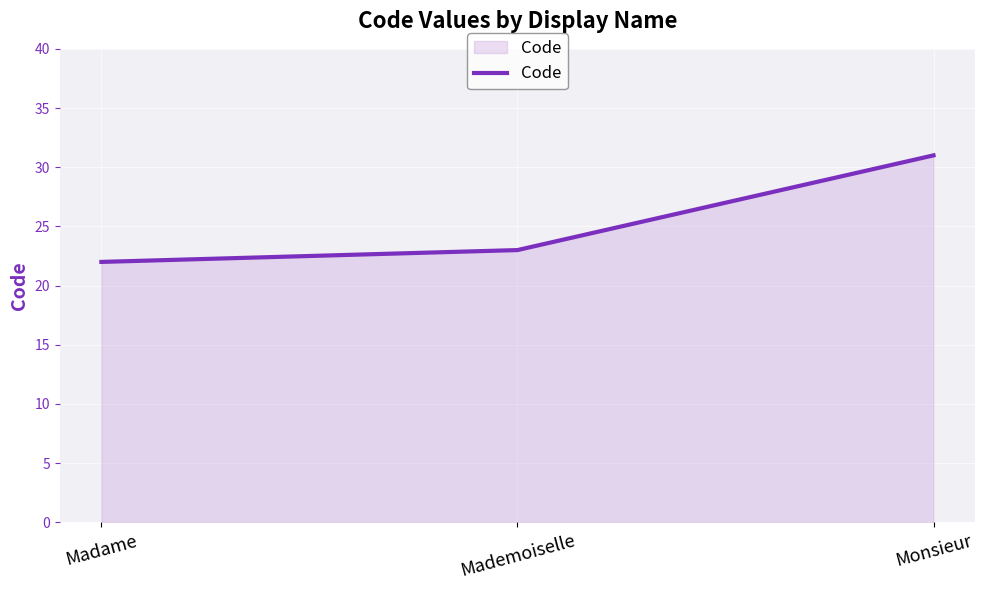

Reading left to right, what are all the values shown in this chart?

22	23	31